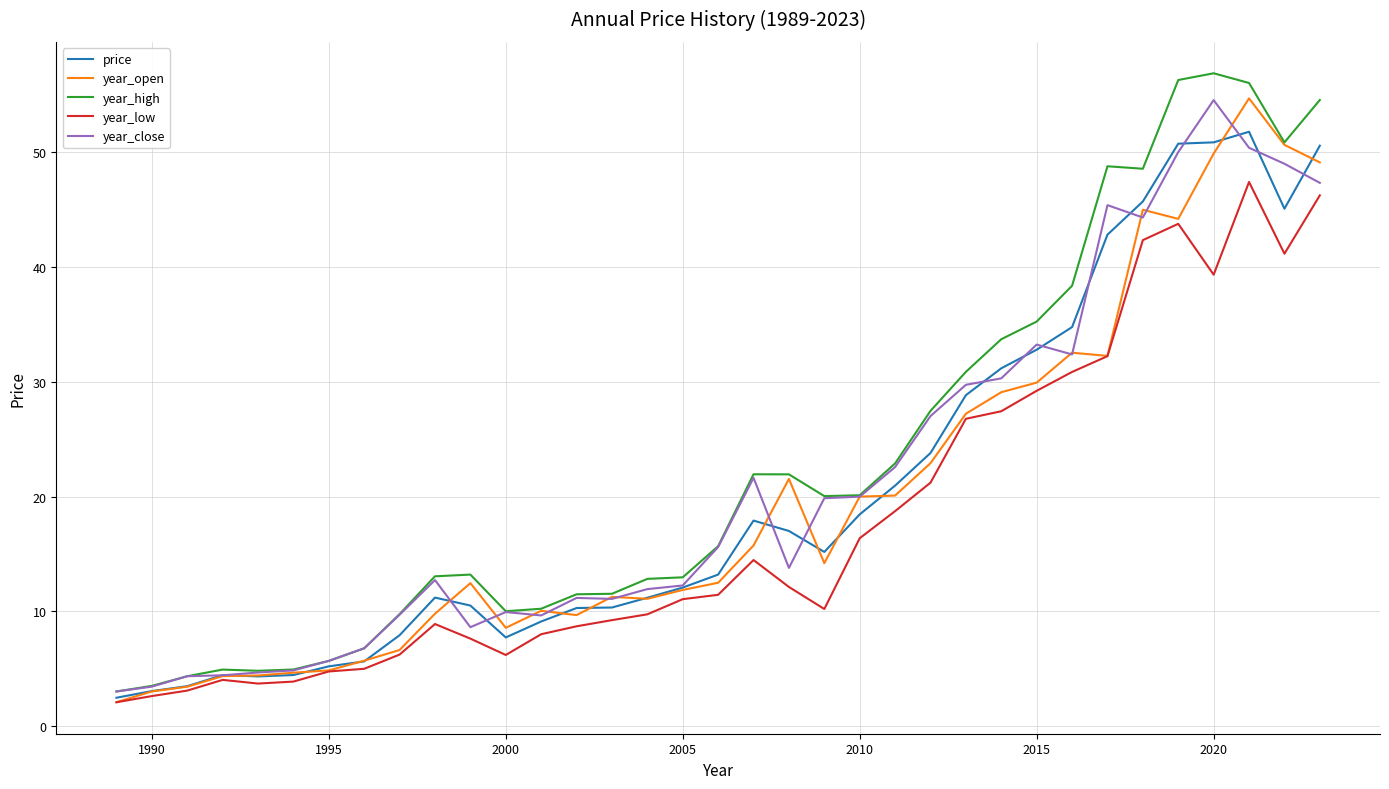

What is the minimum value shown in the chart?

2.1